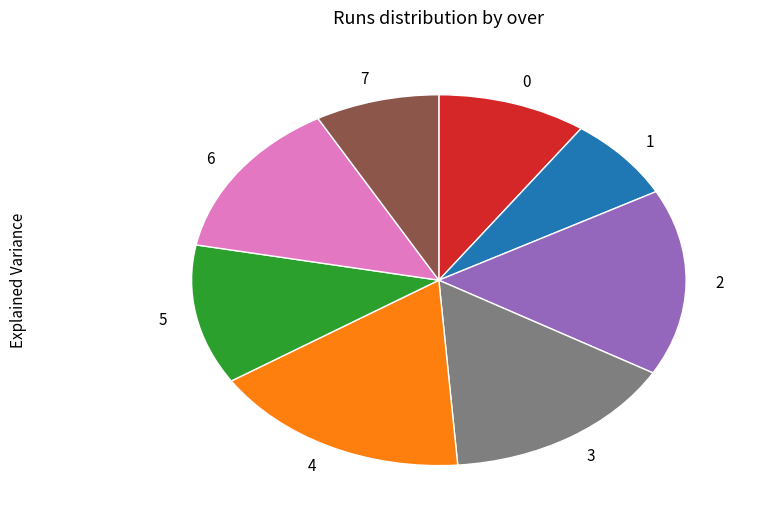

Does 6 represent more than half of the total?

No